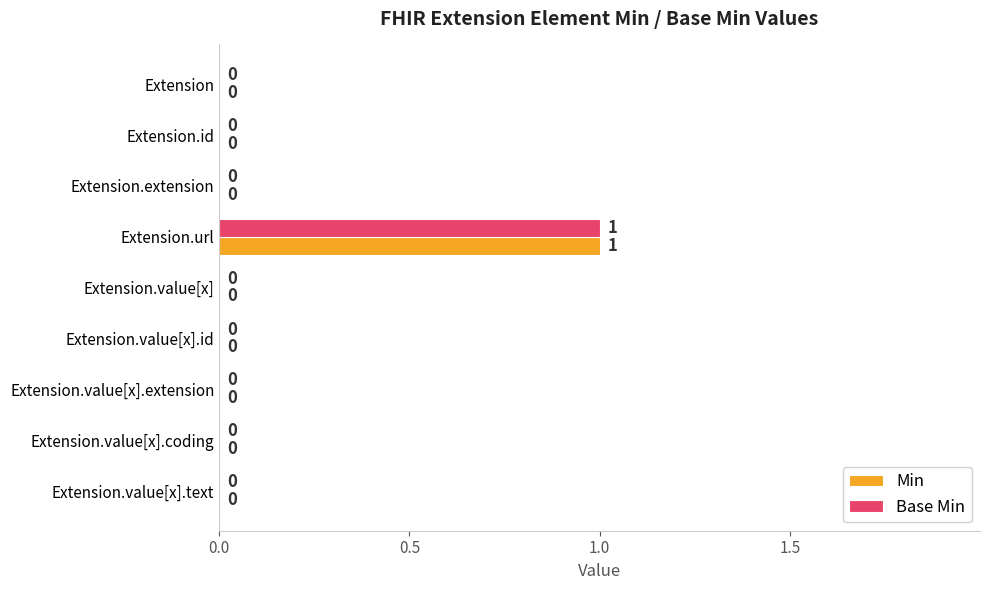

What is the highest value of the Base Min series?

1